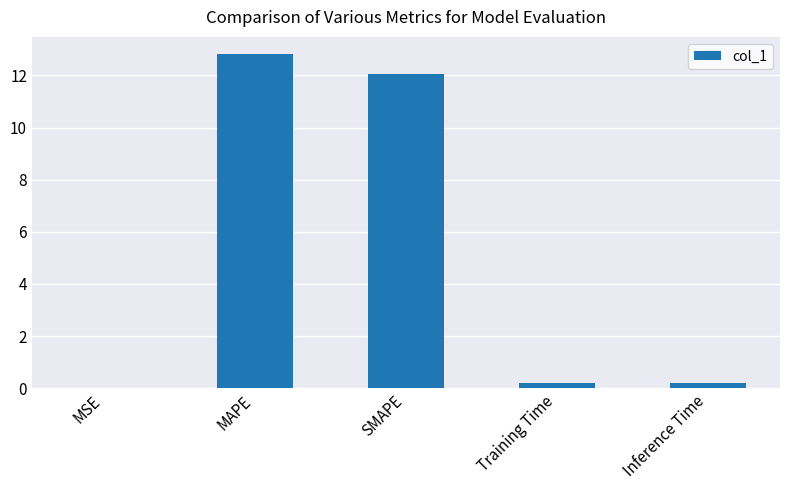

Are the bars horizontal?

No